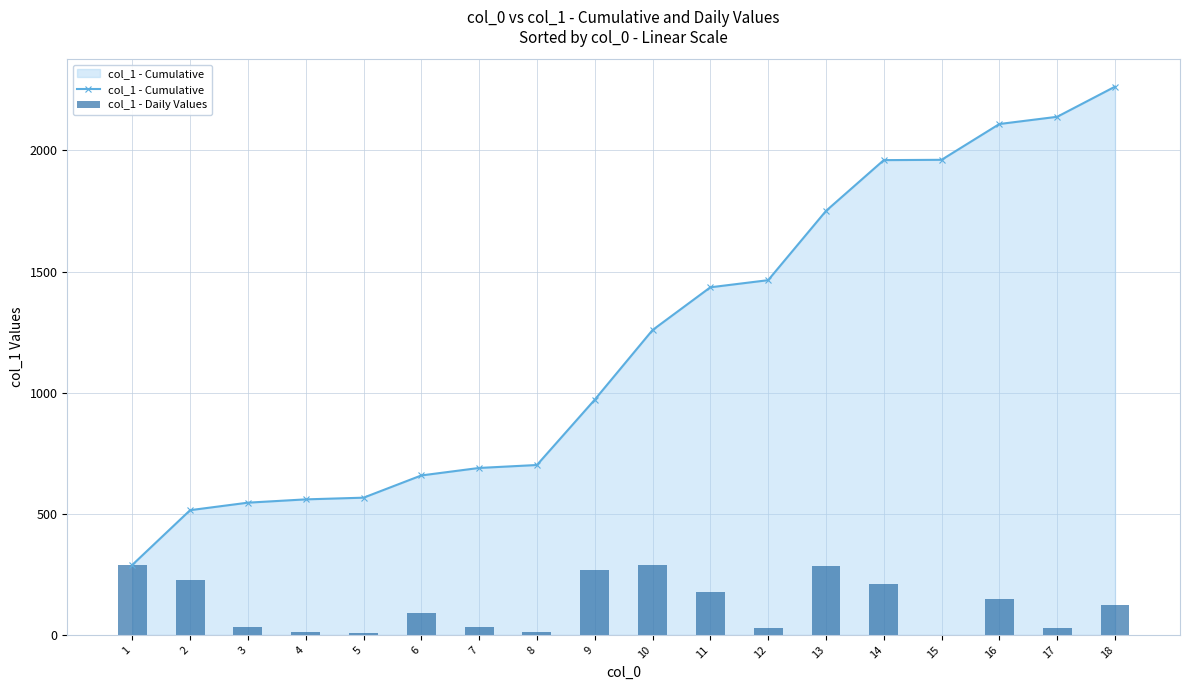

Count the number of categories in the chart.

18